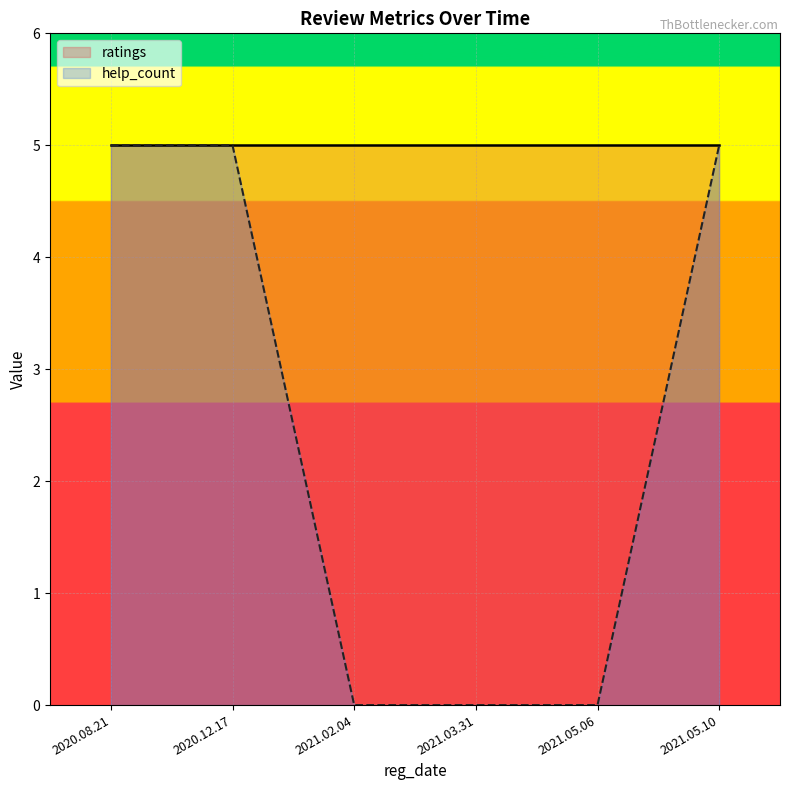

Reading left to right, list all the values displayed in this chart.

2020.08.21=5.0	2020.12.17=5.0	2021.02.04=0.0	2021.03.31=0.0	2021.05.06=0.0	2021.05.10=5.0